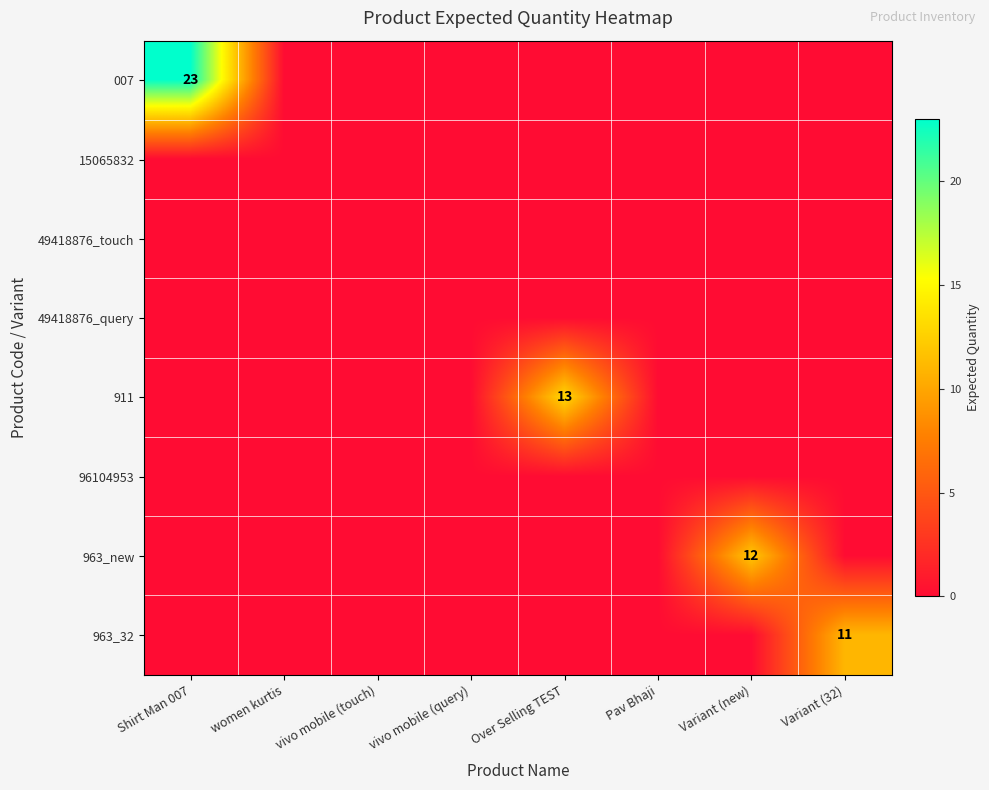

What is the maximum value shown in the chart?

23